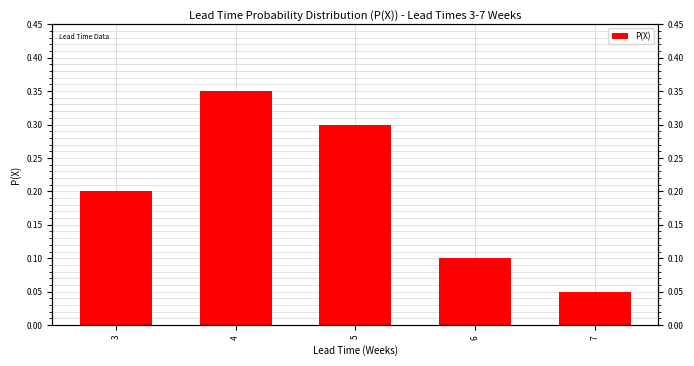

True or false: the data shows 0.1 at 7.

False